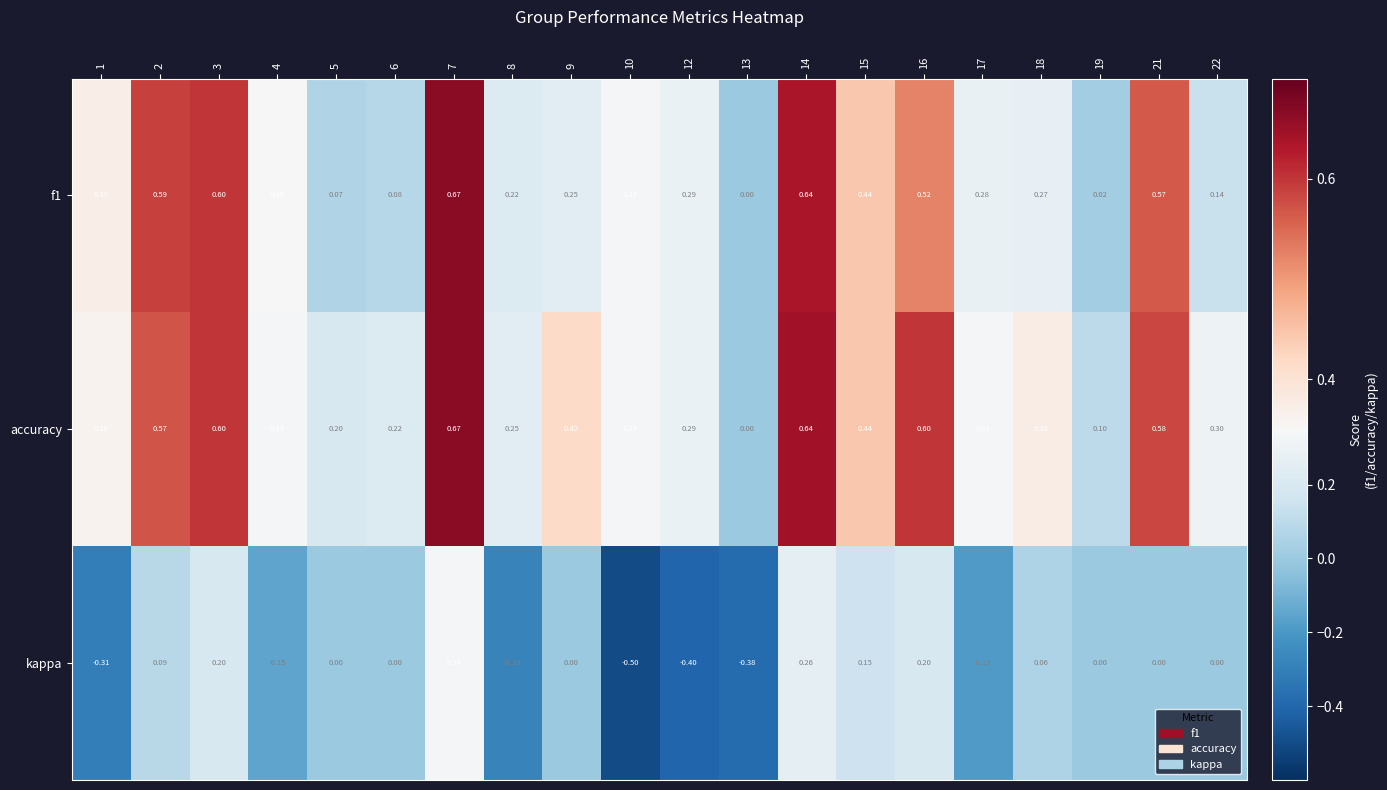

Is the value of accuracy at 13 greater than the value of kappa at 10?

Yes